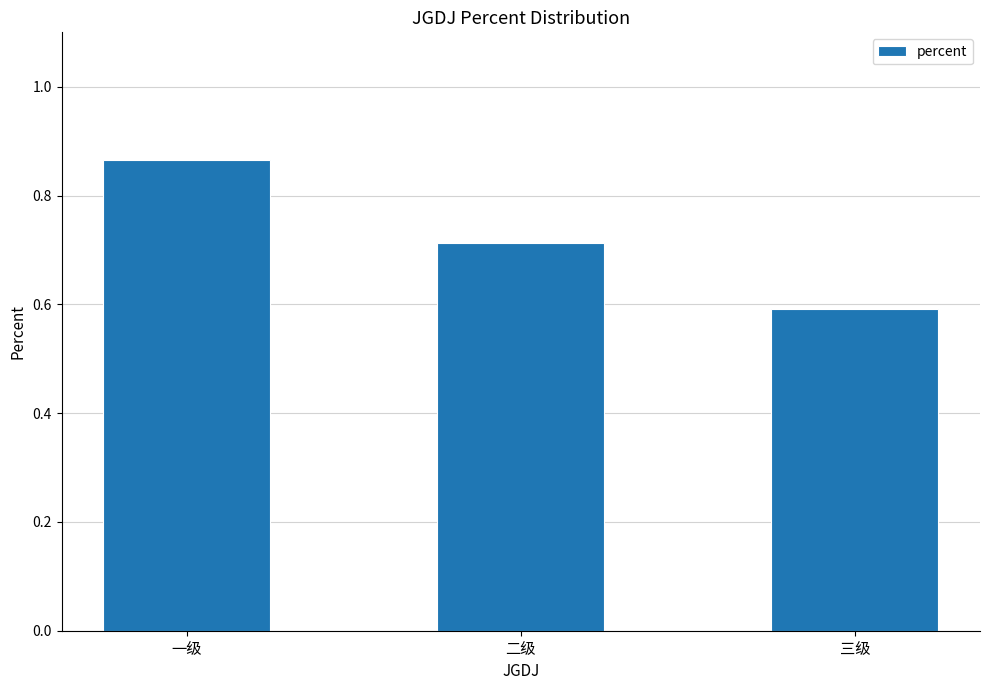

How many categories are shown in the chart?

3